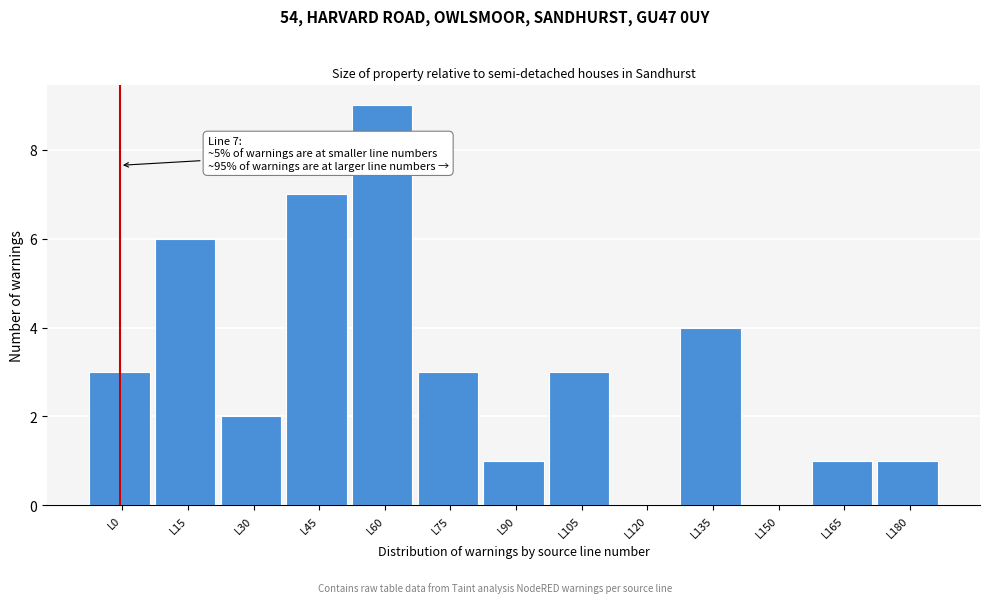

Reading left to right, transcribe all the data shown in this chart.

L0=3	L15=6	L30=2	L45=7	L60=9	L75=3	L90=1	L105=3	L120=0	L135=4	L150=0	L165=1	L180=1